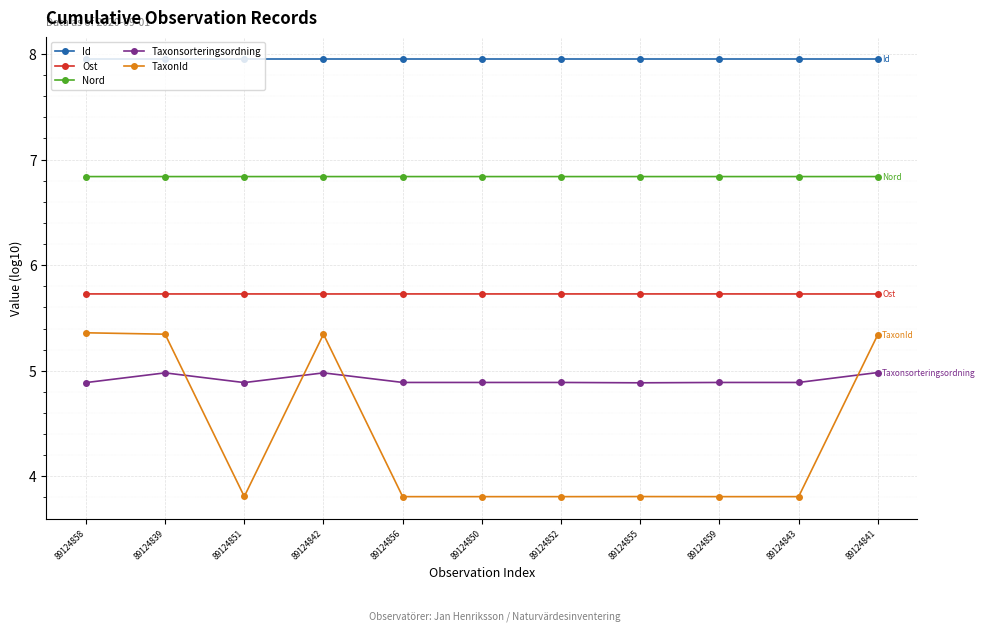

What is the total value across all series at 89124843?

29.2